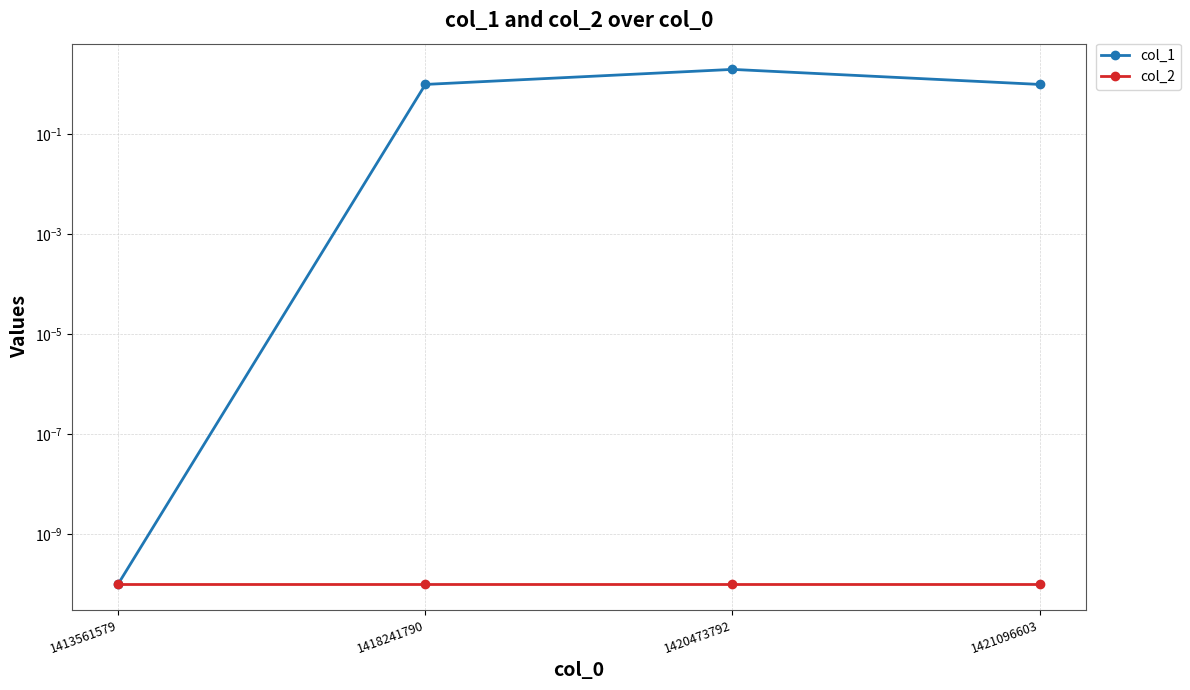

At how many categories does at least one series exceed 0?

4